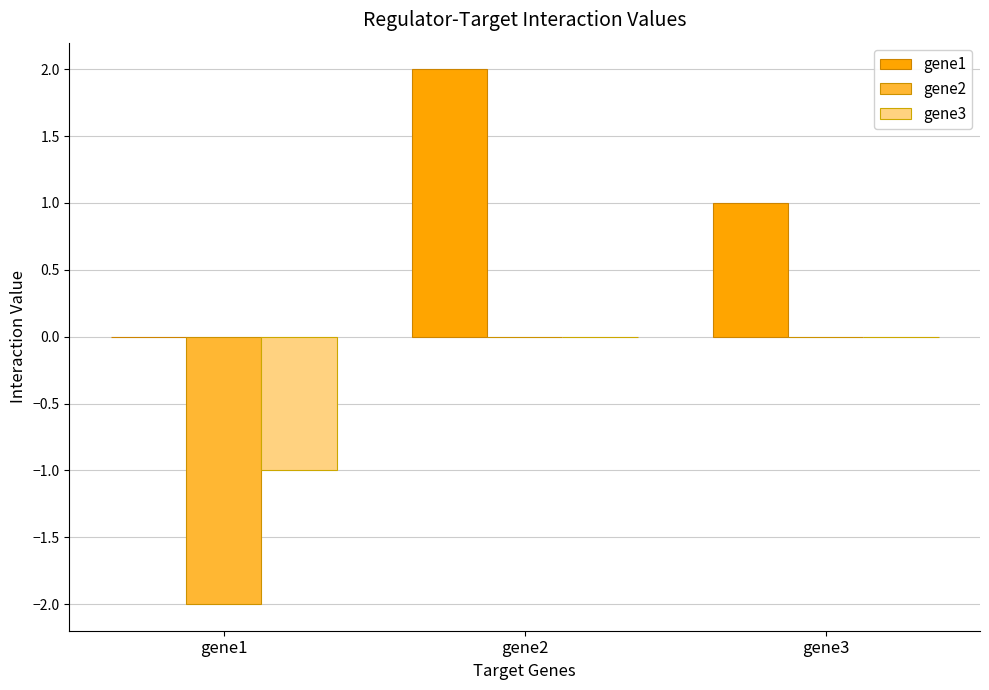

What is the total value across all series at gene2?

2.0